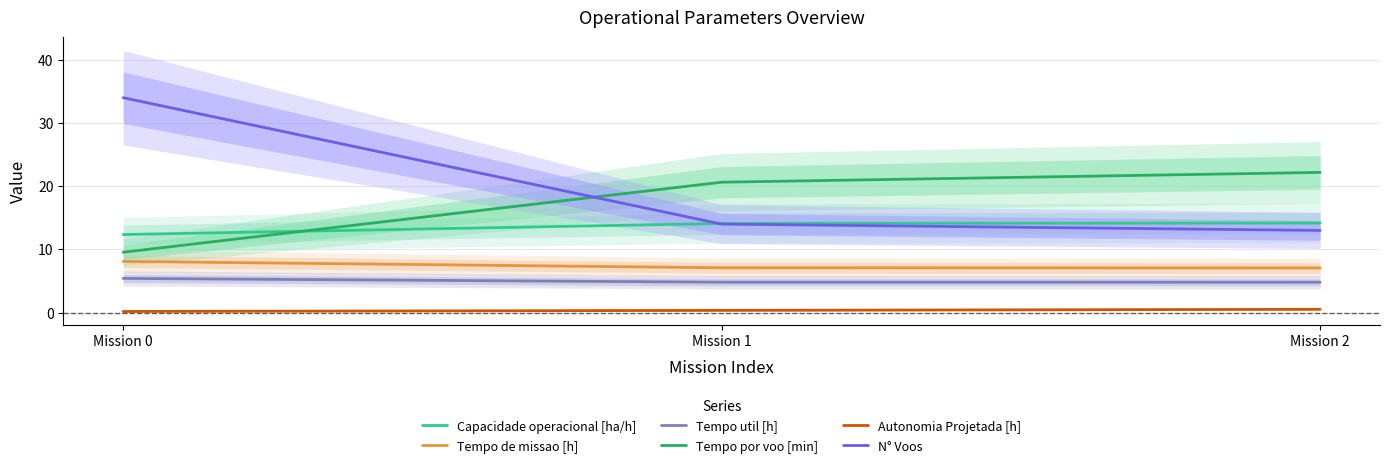

Is this an area chart (filled region under the line)?

No